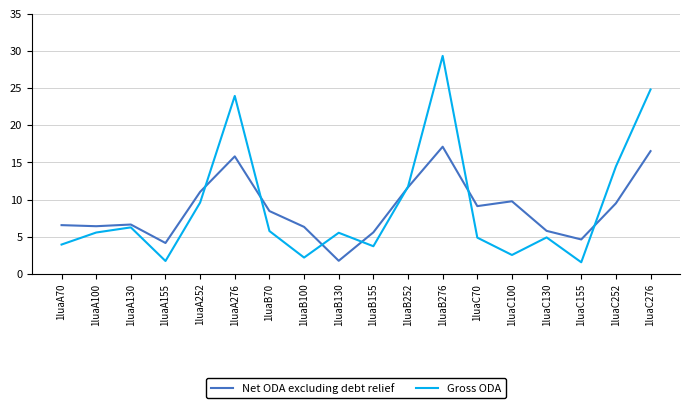

What is the total value across all series at 1luaA252?

20.6